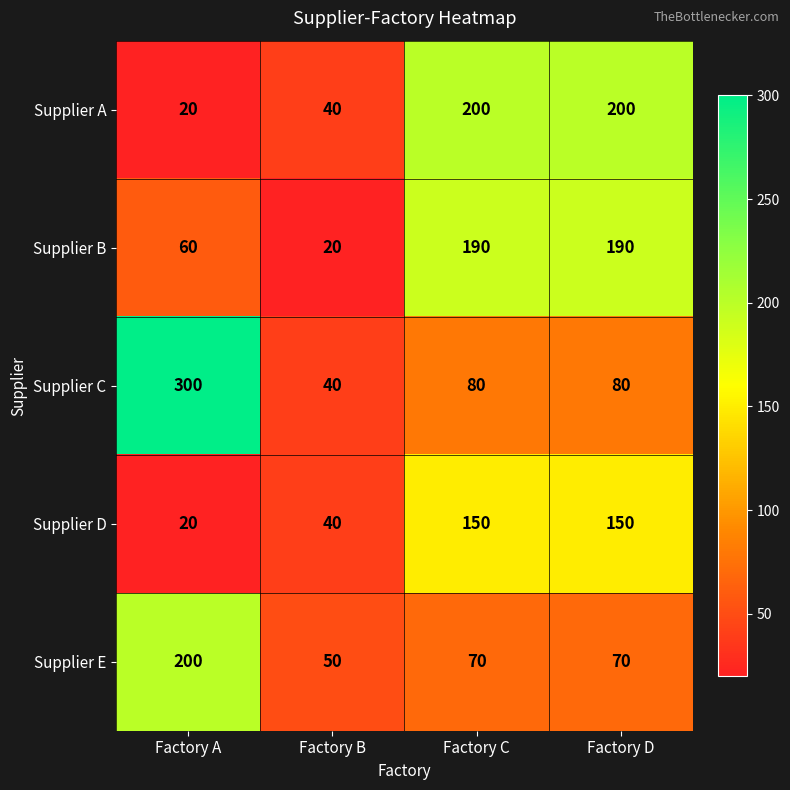

What is the approximate value of Supplier D at Factory C?

150